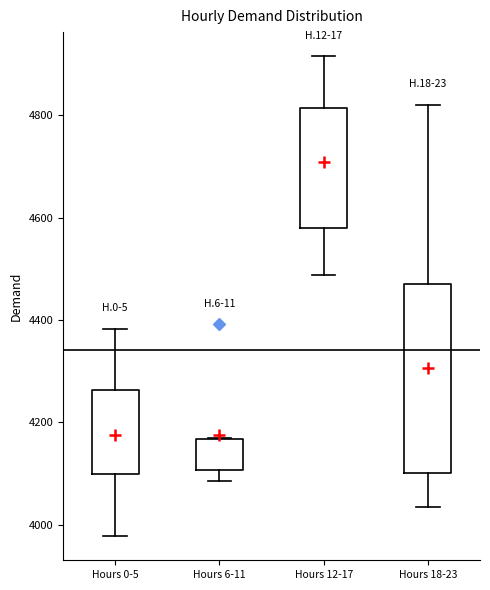

Reading left to right, transcribe this box plot: for each box, give where its median line is, the range the box spans, and where its two whiskers end, as read against the y-axis. The values are not printed on the chart, so give them approximately, as read against the axis.

Hours 0-5: median 4160, box 4100 to 4260, whiskers 3980 to 4380
Hours 6-11: median 4160 (just below the box's upper edge), box 4100 to 4160, whiskers 4080 to 4160
Hours 12-17: median 4740, box 4580 to 4820, whiskers 4480 to 4920
Hours 18-23: median 4160, box 4100 to 4480, whiskers 4040 to 4820